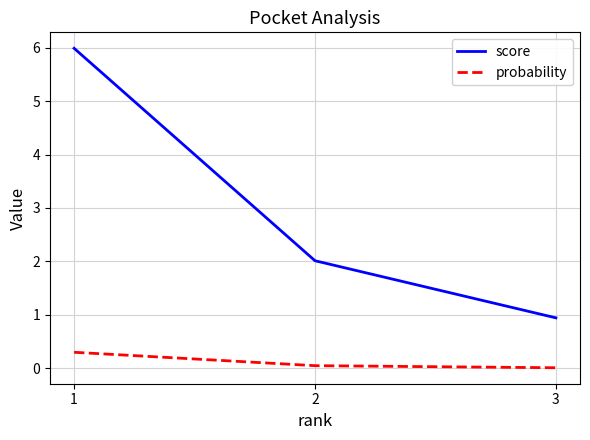

True or false: score has a value of 0.9 at 3.

True